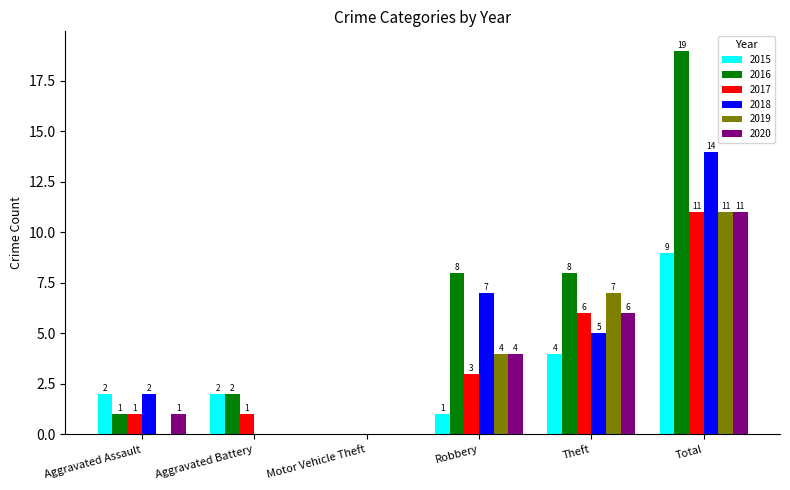

What is the sum of all 2016 values?

38